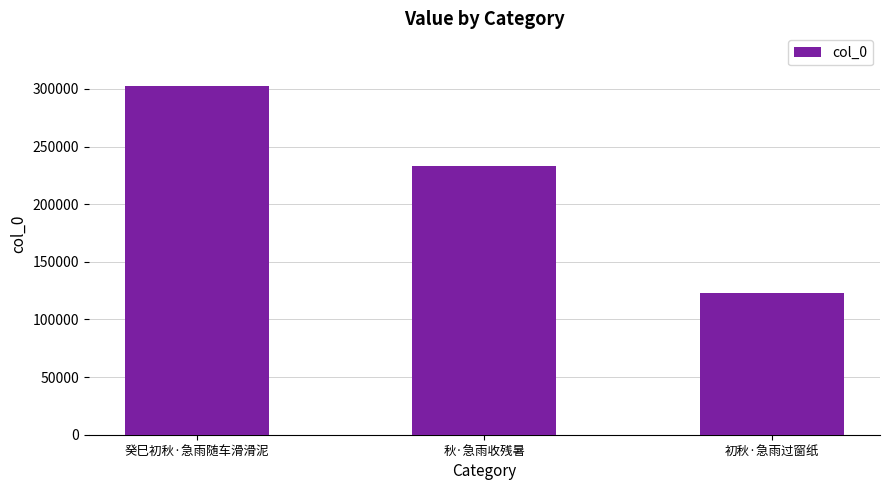

Rank the categories by value from highest to lowest.

癸巳初秋·急雨随车滑滑泥, 秋·急雨收残暑, 初秋·急雨过窗纸